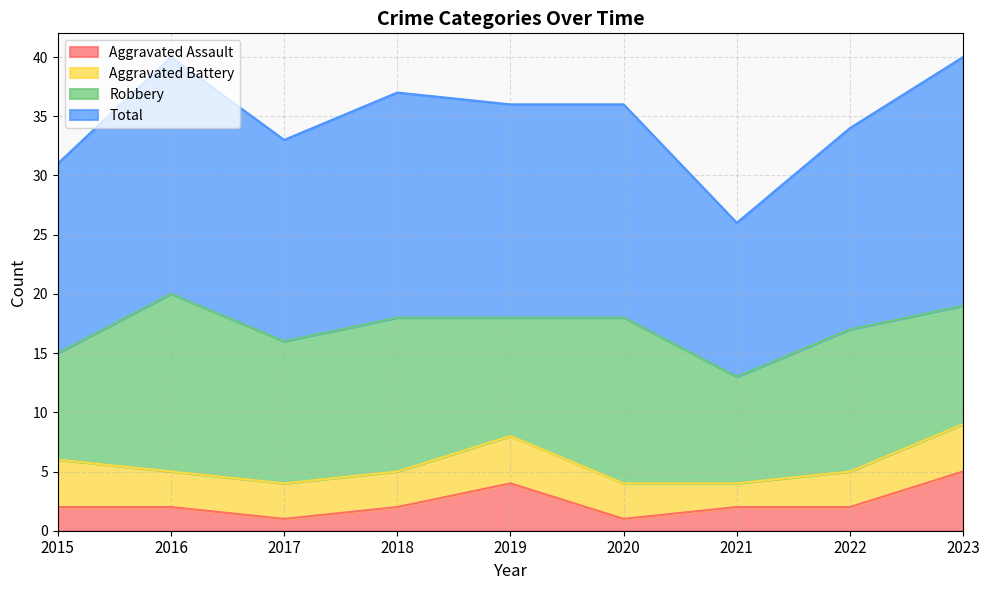

True or false: Aggravated Assault has a value of 8 at 2023.

False